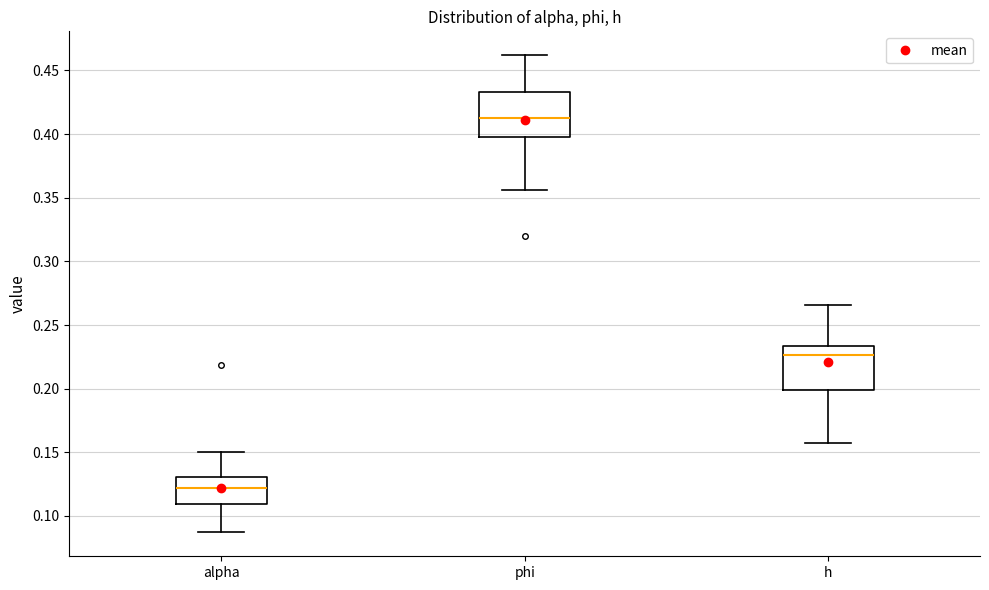

Which box's median line is the highest?

phi